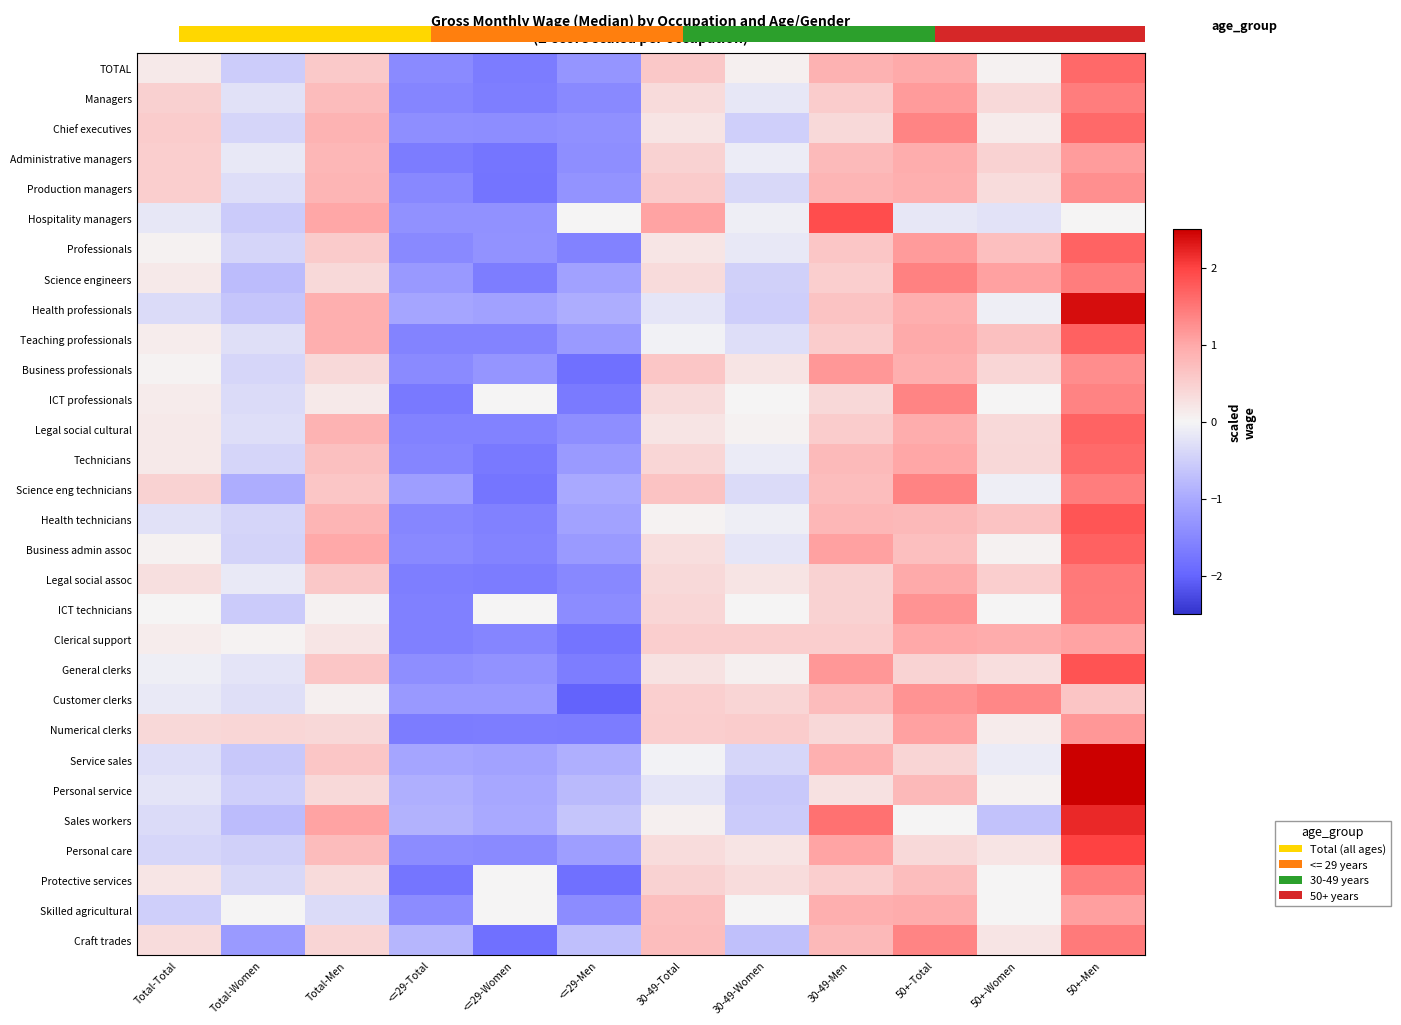

At which label does Science eng technicians reach its minimum?

<=29-Women